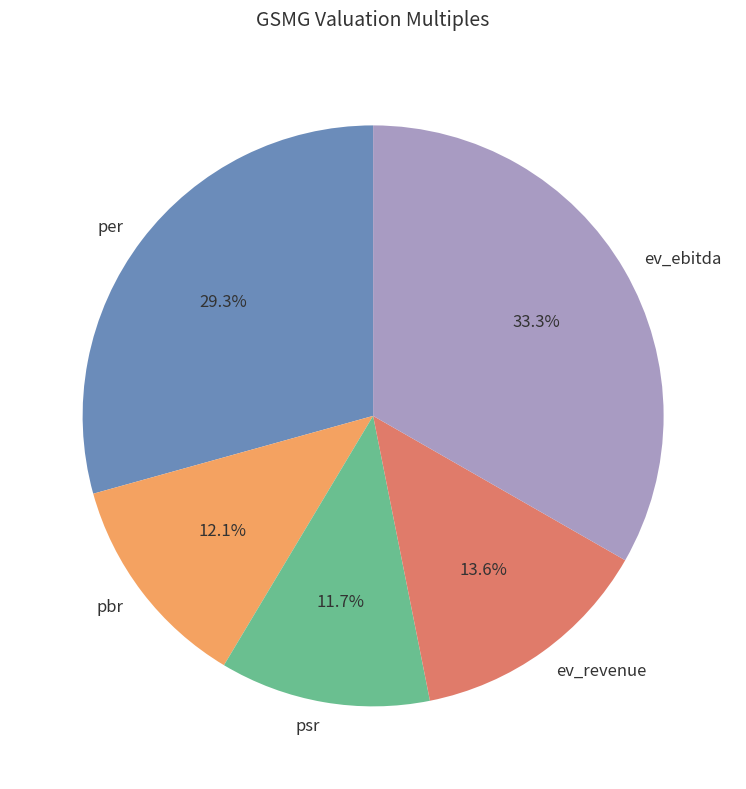

Count the number of slices in the pie.

5